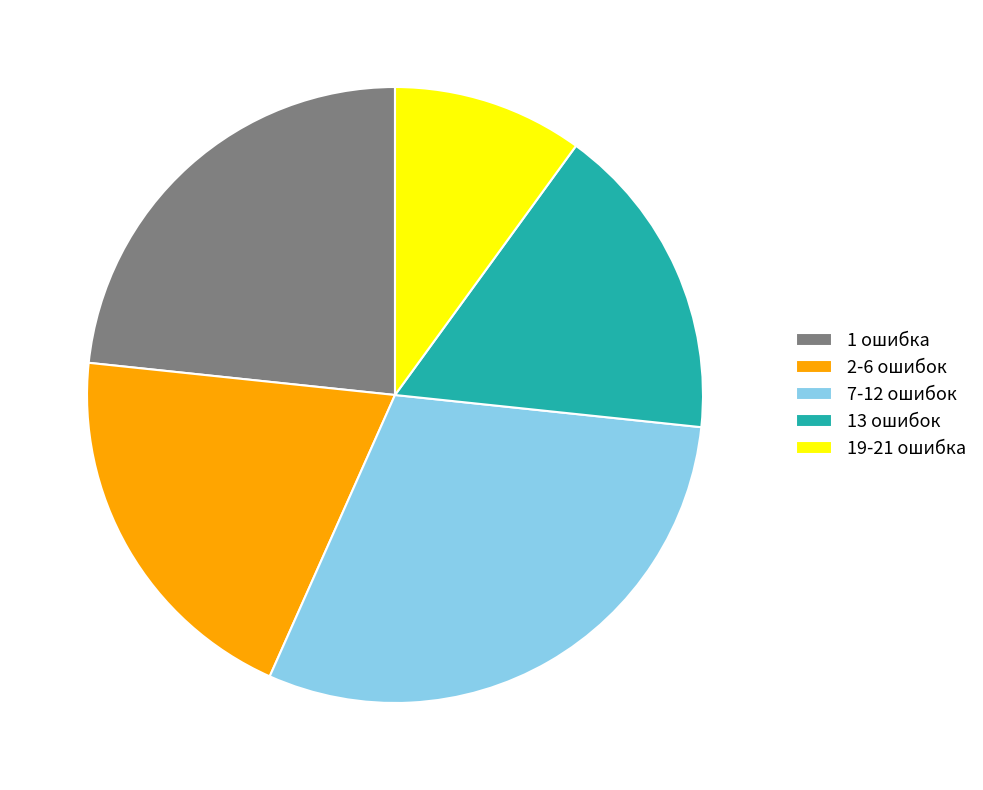

Rank the categories by value from highest to lowest.

7-12 ошибок, 1 ошибка, 2-6 ошибок, 13 ошибок, 19-21 ошибка